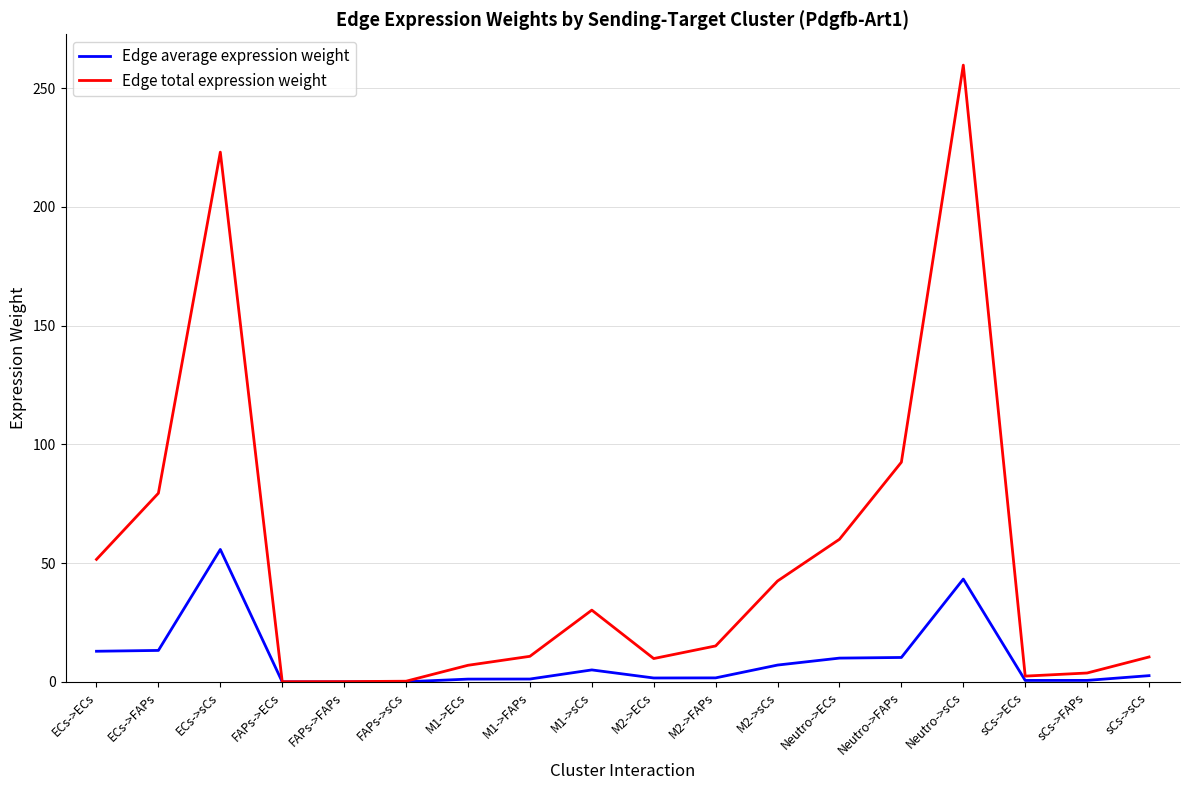

True or false: Edge total expression weight has more than 2 interior local peaks.

True